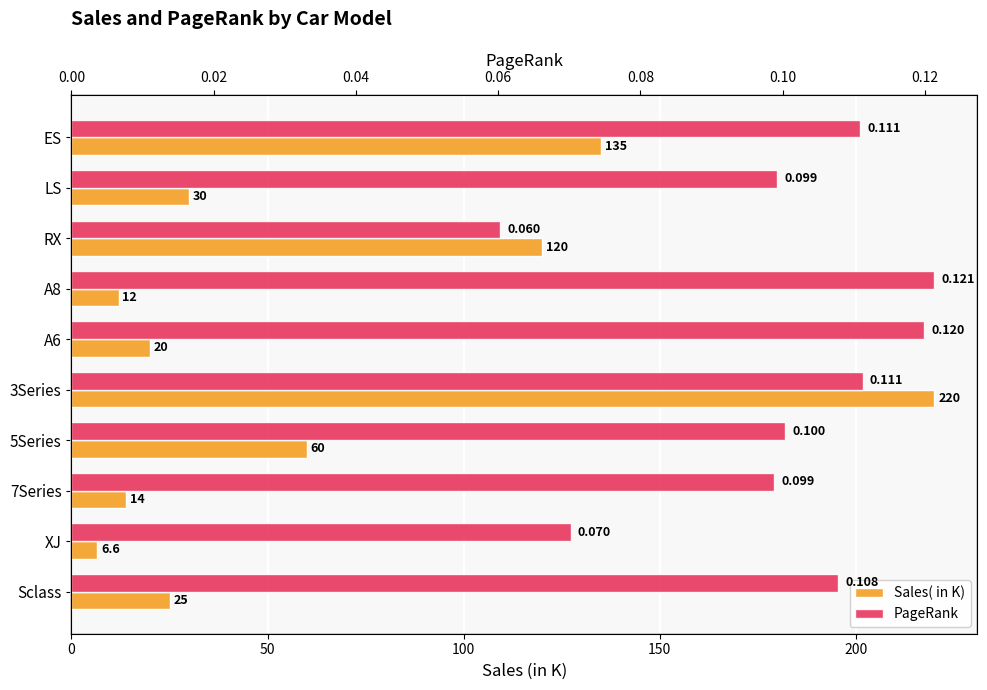

Which series has the largest range (max minus min)?

Sales( in K)